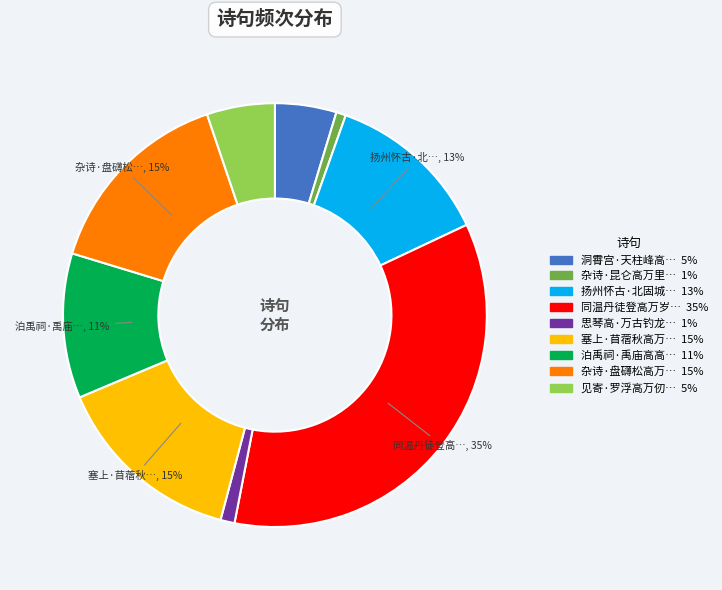

Is there a majority slice in this chart?

No